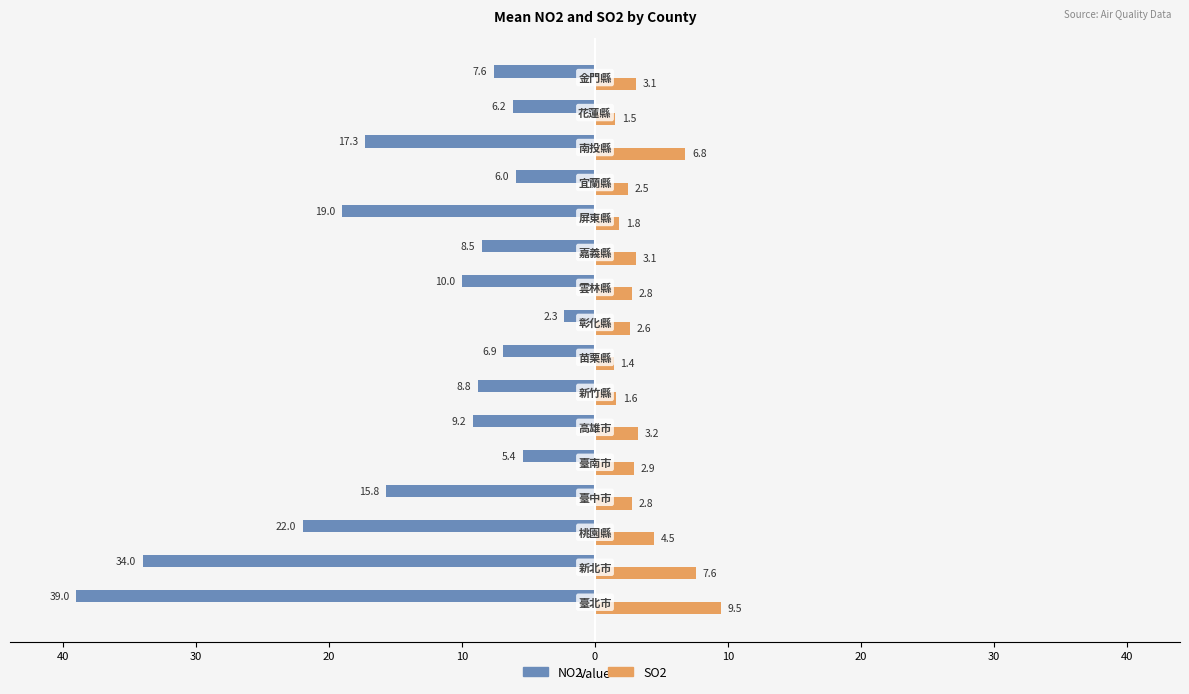

Reading left to right, transcribe all the data shown in this chart.

NO2: -39.0	-34.0	-22.0	-15.8	-5.4	-9.2	-8.8	-6.9	-2.3	-10.0	-8.5	-19.0	-6.0	-17.3	-6.2	-7.6
SO2: 9.5	7.6	4.5	2.8	2.9	3.2	1.6	1.4	2.6	2.8	3.1	1.8	2.5	6.8	1.5	3.1